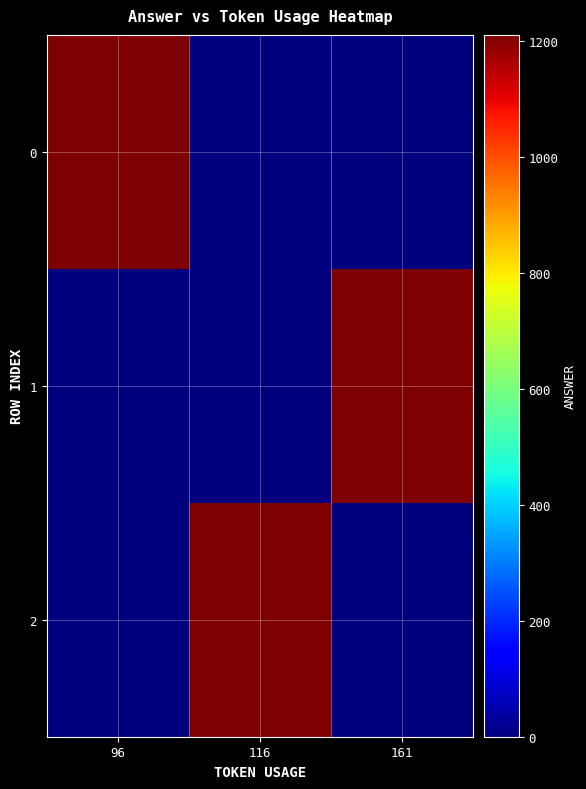

Reading right to left, extract all data points from this chart.

0: 161=0	116=0	96=1210
1: 161=1210	116=0	96=0
2: 161=0	116=1210	96=0